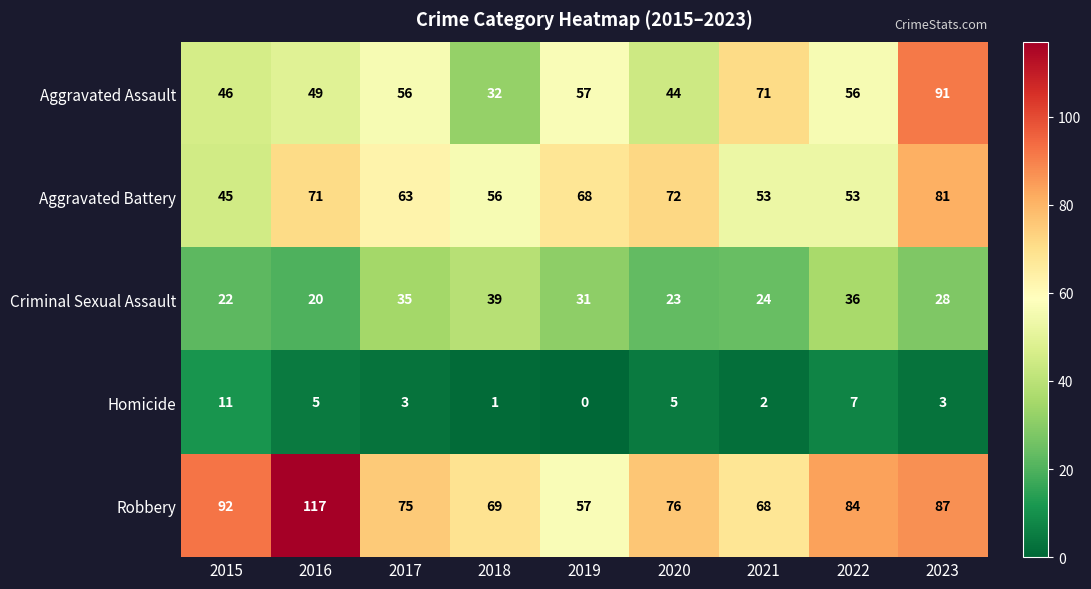

What is the difference between the highest and lowest values at 2019?

68